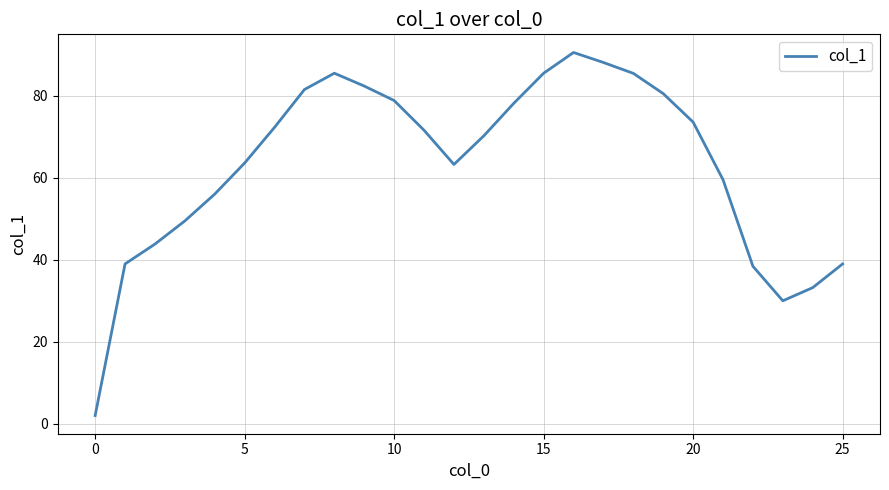

How many lines are shown in the chart?

1